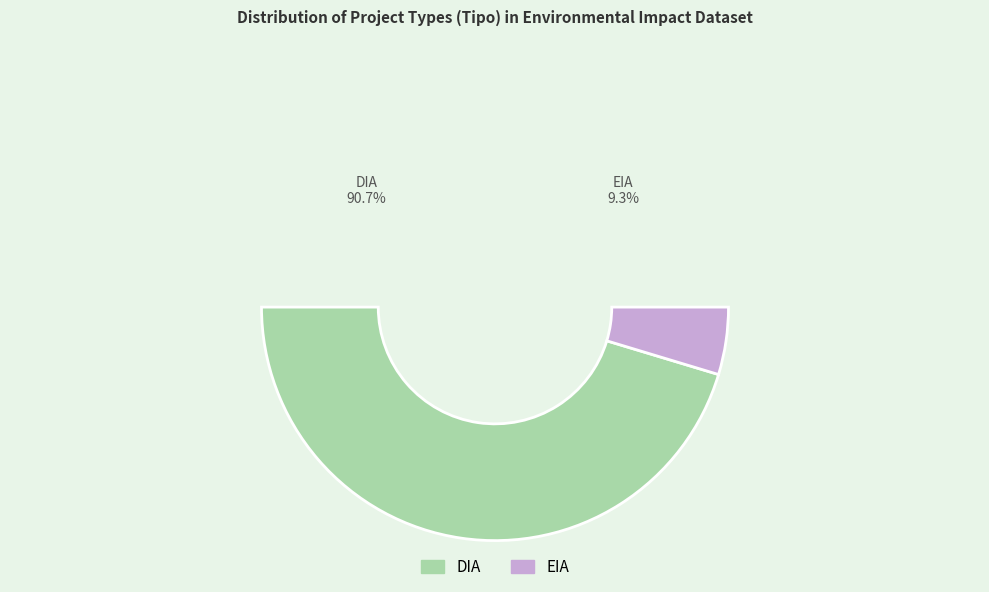

How many segments does this pie chart have?

2